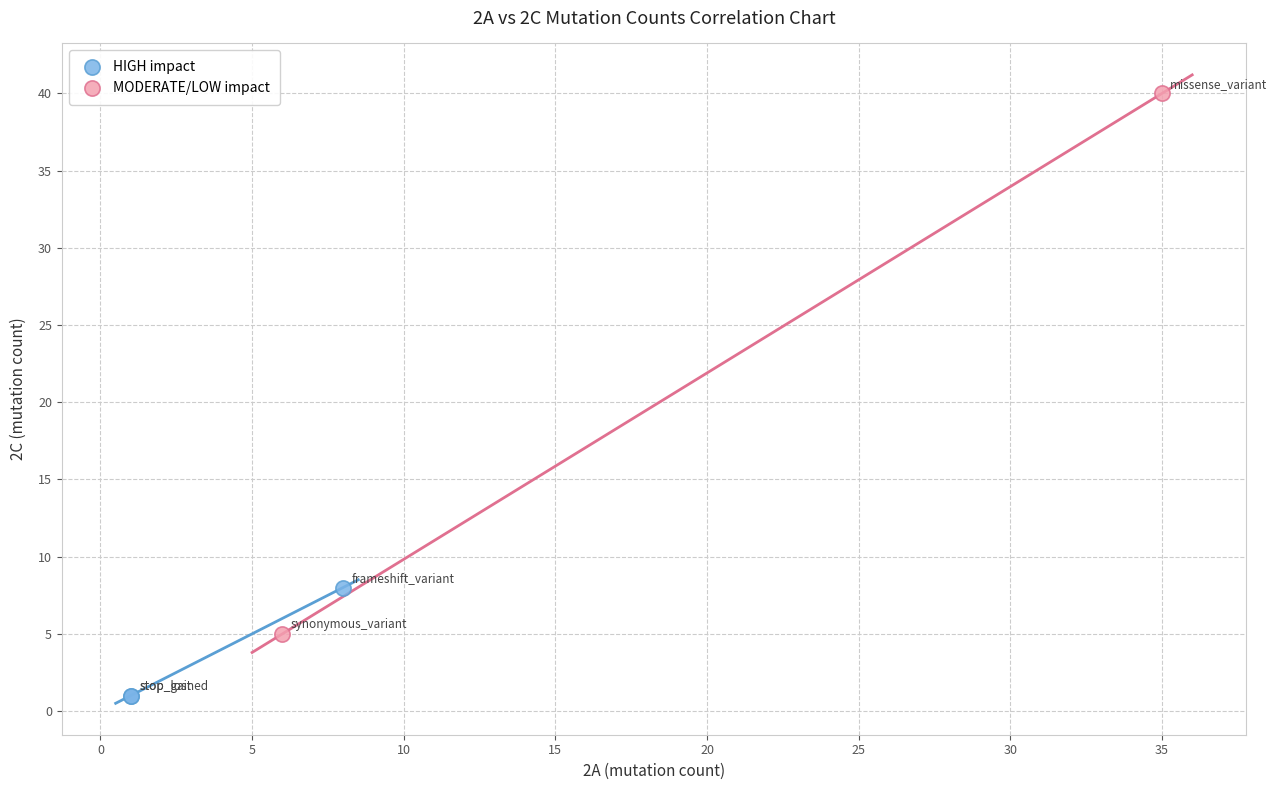

What are all the series names shown in the legend?

HIGH impact, MODERATE/LOW impact